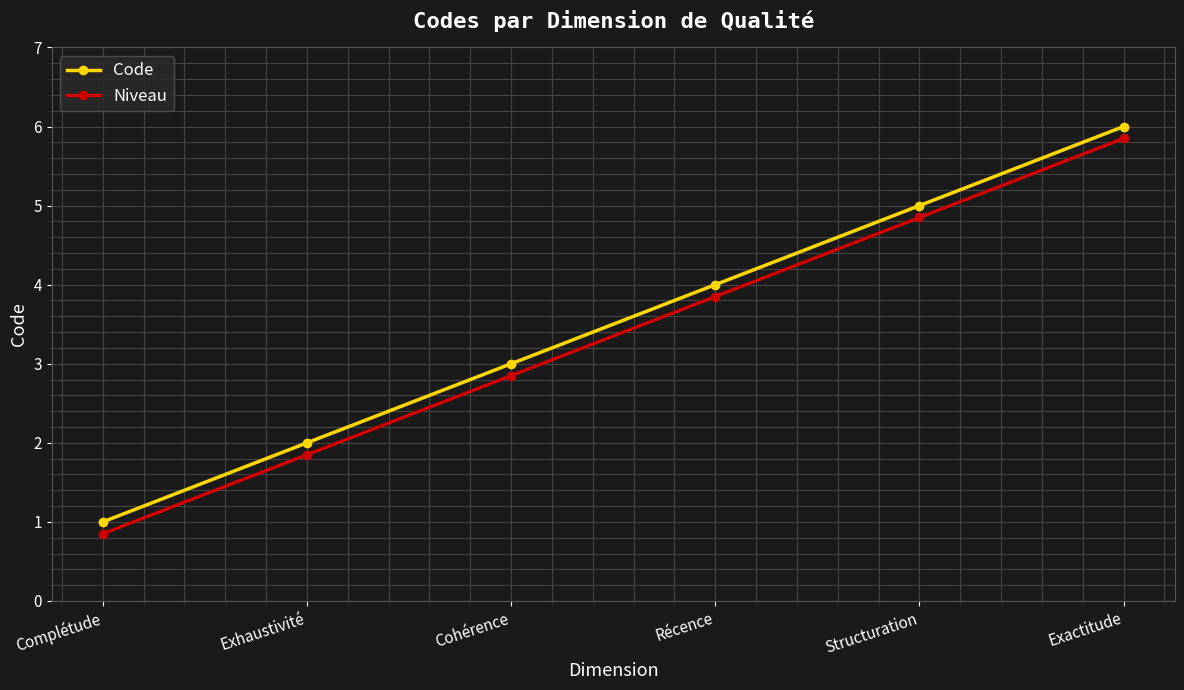

How many data points in Code are less than 4?

3